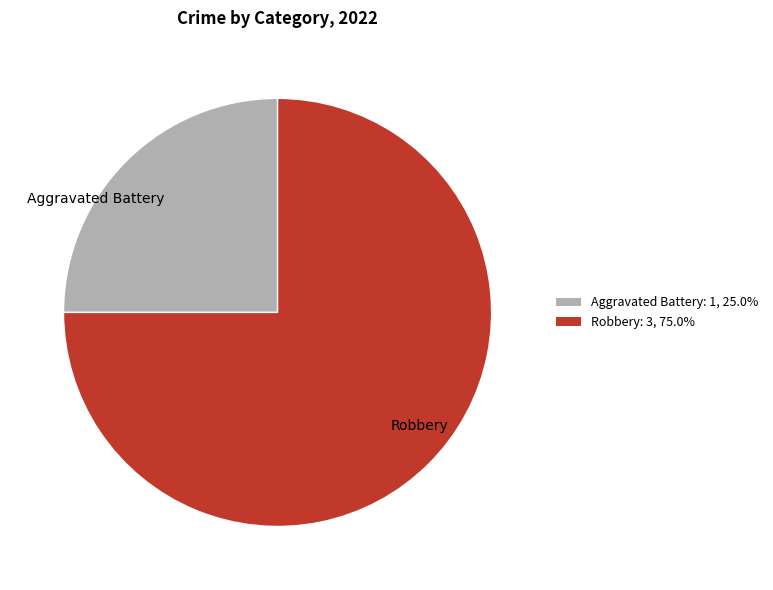

Combined, do Aggravated Battery and Robbery account for over 50%?

Yes